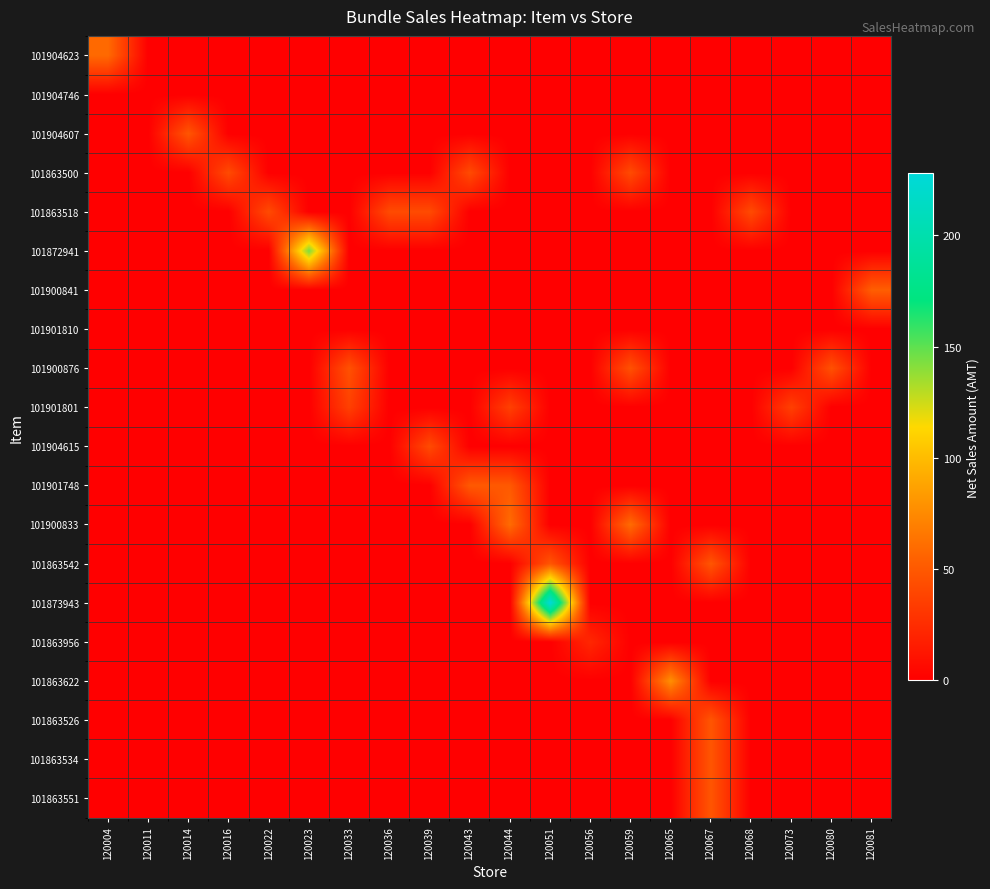

Reading right to left, list all the values displayed in this chart.

101904623: 120081=0.0	120080=0.0	120073=0.0	120068=0.0	120067=0.0	120065=0.0	120059=0.0	120056=0.0	120051=0.0	120044=0.0	120043=0.0	120039=0.0	120036=0.0	120033=0.0	120023=0.0	120022=0.0	120016=0.0	120014=0.0	120011=0.0	120004=59.0
101904746: 120081=0.0	120080=0.0	120073=0.0	120068=0.0	120067=0.0	120065=0.0	120059=0.0	120056=0.0	120051=0.0	120044=0.0	120043=0.0	120039=0.0	120036=0.0	120033=0.0	120023=0.0	120022=0.0	120016=0.0	120014=0.0	120011=0.0	120004=0.0
101904607: 120081=0.0	120080=0.0	120073=0.0	120068=0.0	120067=0.0	120065=0.0	120059=0.0	120056=0.0	120051=0.0	120044=0.0	120043=0.0	120039=0.0	120036=0.0	120033=0.0	120023=0.0	120022=0.0	120016=0.0	120014=48.0	120011=0.0	120004=0.0
101863500: 120081=0.0	120080=0.0	120073=0.0	120068=0.0	120067=0.0	120065=0.0	120059=42.0	120056=0.0	120051=0.0	120044=0.0	120043=42.0	120039=0.0	120036=0.0	120033=0.0	120023=0.0	120022=0.0	120016=42.0	120014=0.0	120011=0.0	120004=0.0
101863518: 120081=0.0	120080=0.0	120073=0.0	120068=42.0	120067=0.0	120065=0.0	120059=0.0	120056=0.0	120051=0.0	120044=0.0	120043=0.0	120039=42.0	120036=42.0	120033=0.0	120023=0.0	120022=42.0	120016=0.0	120014=0.0	120011=0.0	120004=0.0
101872941: 120081=0.0	120080=0.0	120073=0.0	120068=0.0	120067=0.0	120065=0.0	120059=0.0	120056=0.0	120051=0.0	120044=0.0	120043=0.0	120039=0.0	120036=0.0	120033=0.0	120023=144.0	120022=0.0	120016=0.0	120014=0.0	120011=0.0	120004=0.0
101900841: 120081=52.8	120080=0.0	120073=0.0	120068=0.0	120067=0.0	120065=0.0	120059=0.0	120056=0.0	120051=0.0	120044=0.0	120043=0.0	120039=0.0	120036=0.0	120033=0.0	120023=0.0	120022=0.0	120016=0.0	120014=0.0	120011=0.0	120004=0.0
101901810: 120081=0.0	120080=0.0	120073=0.0	120068=0.0	120067=0.0	120065=0.0	120059=0.0	120056=0.0	120051=0.0	120044=0.0	120043=0.0	120039=0.0	120036=0.0	120033=0.0	120023=0.0	120022=0.0	120016=0.0	120014=0.0	120011=0.0	120004=0.0
101900876: 120081=0.0	120080=45.6	120073=0.0	120068=0.0	120067=0.0	120065=0.0	120059=45.6	120056=0.0	120051=0.0	120044=0.0	120043=0.0	120039=0.0	120036=0.0	120033=45.6	120023=0.0	120022=0.0	120016=0.0	120014=0.0	120011=0.0	120004=0.0
101901801: 120081=0.0	120080=0.0	120073=36.0	120068=0.0	120067=0.0	120065=0.0	120059=0.0	120056=0.0	120051=0.0	120044=36.0	120043=0.0	120039=0.0	120036=0.0	120033=36.0	120023=0.0	120022=0.0	120016=0.0	120014=0.0	120011=0.0	120004=0.0
101904615: 120081=0.0	120080=0.0	120073=0.0	120068=0.0	120067=0.0	120065=0.0	120059=0.0	120056=0.0	120051=0.0	120044=0.0	120043=0.0	120039=42.0	120036=0.0	120033=0.0	120023=0.0	120022=0.0	120016=0.0	120014=0.0	120011=0.0	120004=0.0
101901748: 120081=0.0	120080=0.0	120073=0.0	120068=0.0	120067=0.0	120065=0.0	120059=0.0	120056=0.0	120051=0.0	120044=50.0	120043=50.0	120039=0.0	120036=0.0	120033=0.0	120023=0.0	120022=0.0	120016=0.0	120014=0.0	120011=0.0	120004=0.0
101900833: 120081=0.0	120080=0.0	120073=0.0	120068=0.0	120067=0.0	120065=0.0	120059=60.0	120056=0.0	120051=0.0	120044=60.0	120043=0.0	120039=0.0	120036=0.0	120033=0.0	120023=0.0	120022=0.0	120016=0.0	120014=0.0	120011=0.0	120004=0.0
101863542: 120081=0.0	120080=0.0	120073=0.0	120068=0.0	120067=48.0	120065=0.0	120059=0.0	120056=0.0	120051=48.0	120044=0.0	120043=0.0	120039=0.0	120036=0.0	120033=0.0	120023=0.0	120022=0.0	120016=0.0	120014=0.0	120011=0.0	120004=0.0
101873943: 120081=0.0	120080=0.0	120073=0.0	120068=0.0	120067=0.0	120065=0.0	120059=0.0	120056=0.0	120051=228.0	120044=0.0	120043=0.0	120039=0.0	120036=0.0	120033=0.0	120023=0.0	120022=0.0	120016=0.0	120014=0.0	120011=0.0	120004=0.0
101863956: 120081=0.0	120080=0.0	120073=0.0	120068=0.0	120067=0.0	120065=0.0	120059=0.0	120056=22.0	120051=0.0	120044=0.0	120043=0.0	120039=0.0	120036=0.0	120033=0.0	120023=0.0	120022=0.0	120016=0.0	120014=0.0	120011=0.0	120004=0.0
101863622: 120081=0.0	120080=0.0	120073=0.0	120068=0.0	120067=0.0	120065=78.0	120059=0.0	120056=0.0	120051=0.0	120044=0.0	120043=0.0	120039=0.0	120036=0.0	120033=0.0	120023=0.0	120022=0.0	120016=0.0	120014=0.0	120011=0.0	120004=0.0
101863526: 120081=0.0	120080=0.0	120073=0.0	120068=0.0	120067=48.0	120065=0.0	120059=0.0	120056=0.0	120051=0.0	120044=0.0	120043=0.0	120039=0.0	120036=0.0	120033=0.0	120023=0.0	120022=0.0	120016=0.0	120014=0.0	120011=0.0	120004=0.0
101863534: 120081=0.0	120080=0.0	120073=0.0	120068=0.0	120067=48.0	120065=0.0	120059=0.0	120056=0.0	120051=0.0	120044=0.0	120043=0.0	120039=0.0	120036=0.0	120033=0.0	120023=0.0	120022=0.0	120016=0.0	120014=0.0	120011=0.0	120004=0.0
101863551: 120081=0.0	120080=0.0	120073=0.0	120068=0.0	120067=48.0	120065=0.0	120059=0.0	120056=0.0	120051=0.0	120044=0.0	120043=0.0	120039=0.0	120036=0.0	120033=0.0	120023=0.0	120022=0.0	120016=0.0	120014=0.0	120011=0.0	120004=0.0